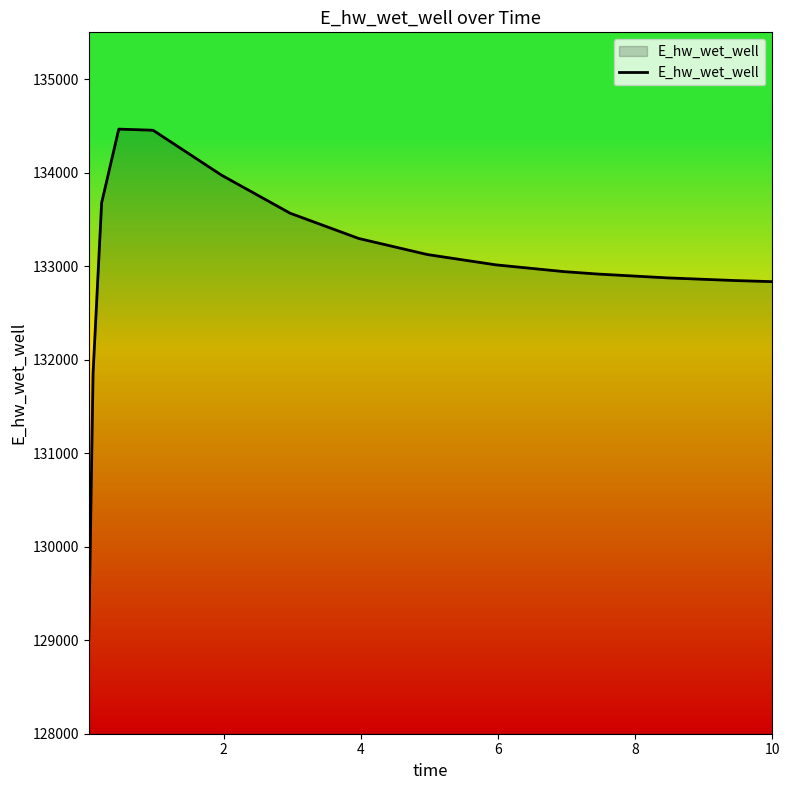

What is the maximum value shown in the chart?

134465.0